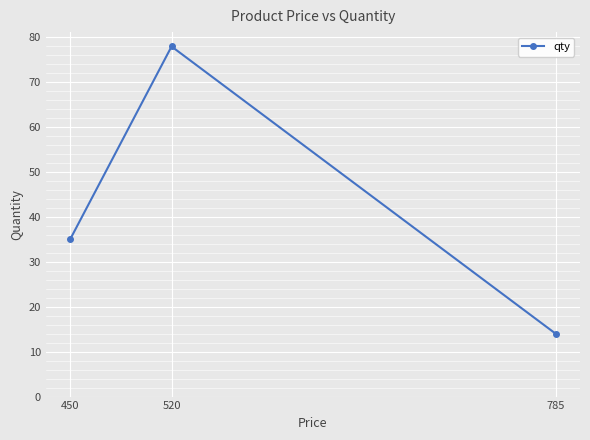

What is the difference between the maximum and second lowest values?

43